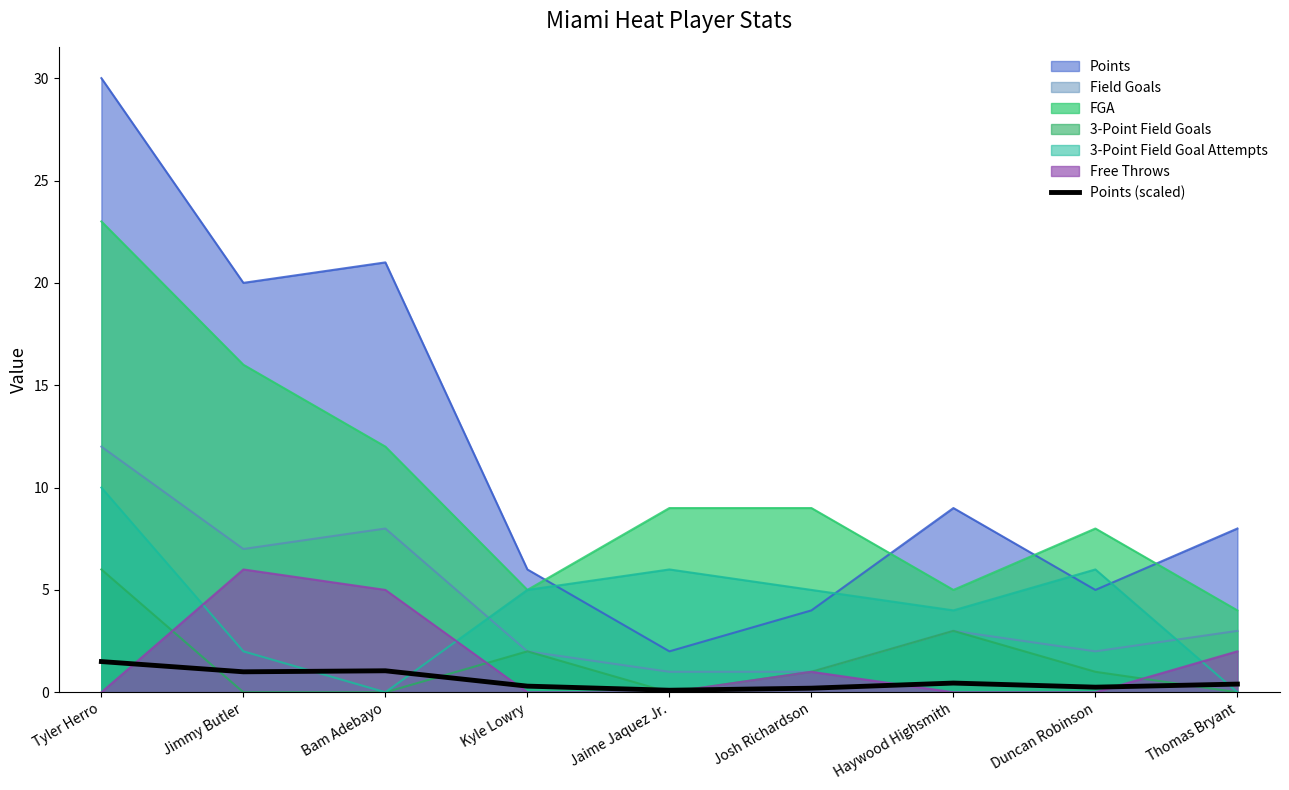

The value at Thomas Bryant is 0.6. True or false?

False